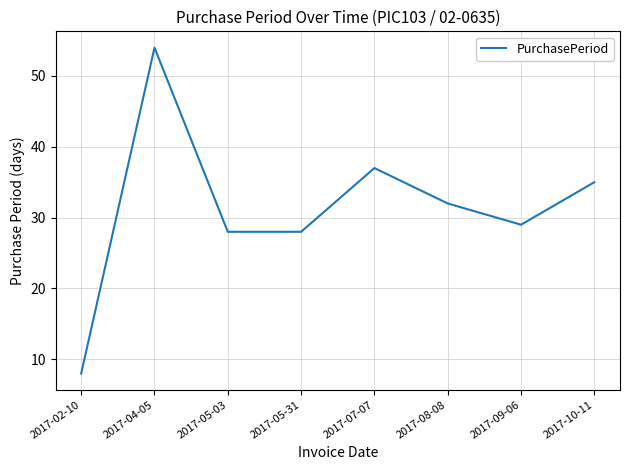

What is the difference between the second highest and second lowest values?

9